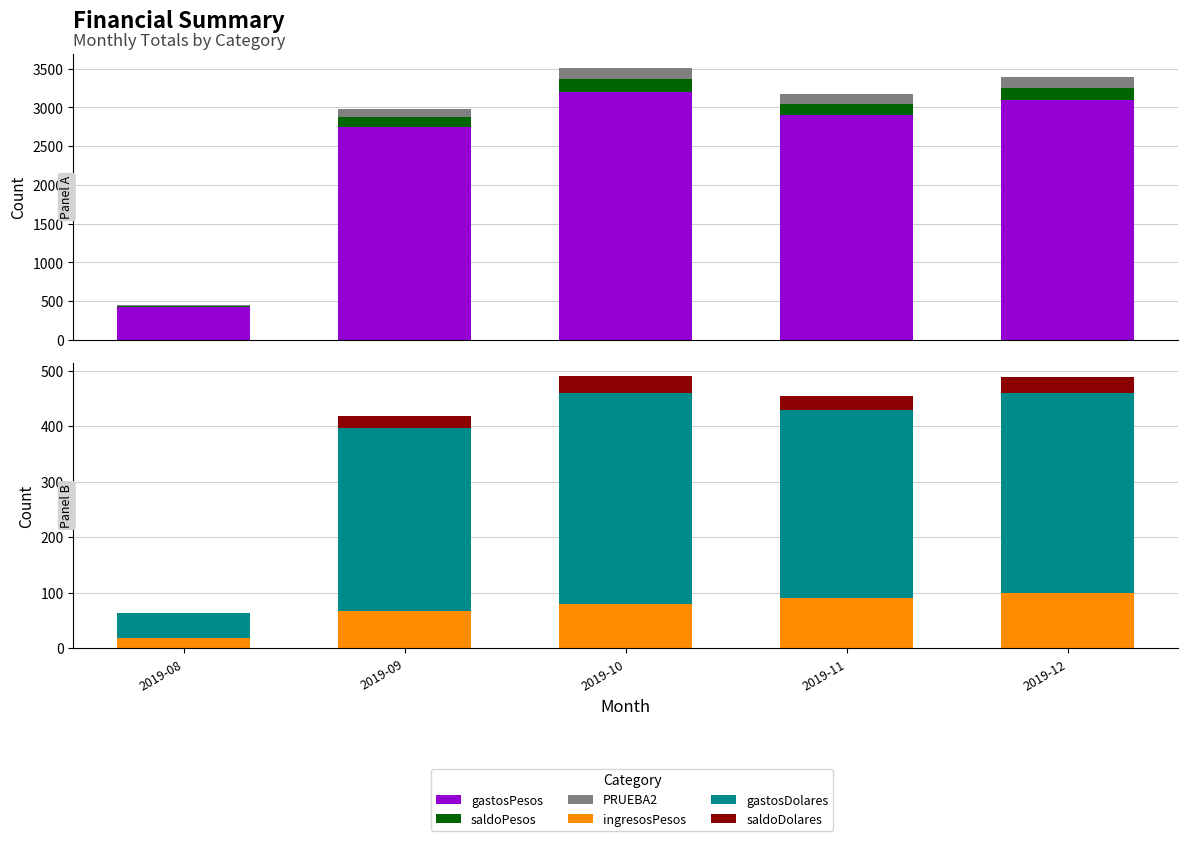

What is the value of the saldoDolares bar at the 2nd from the left?

22